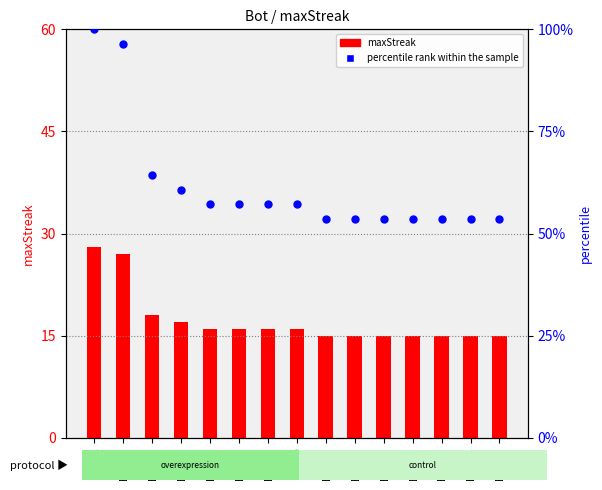

At which category is the sum across all series the highest?

Bot_1